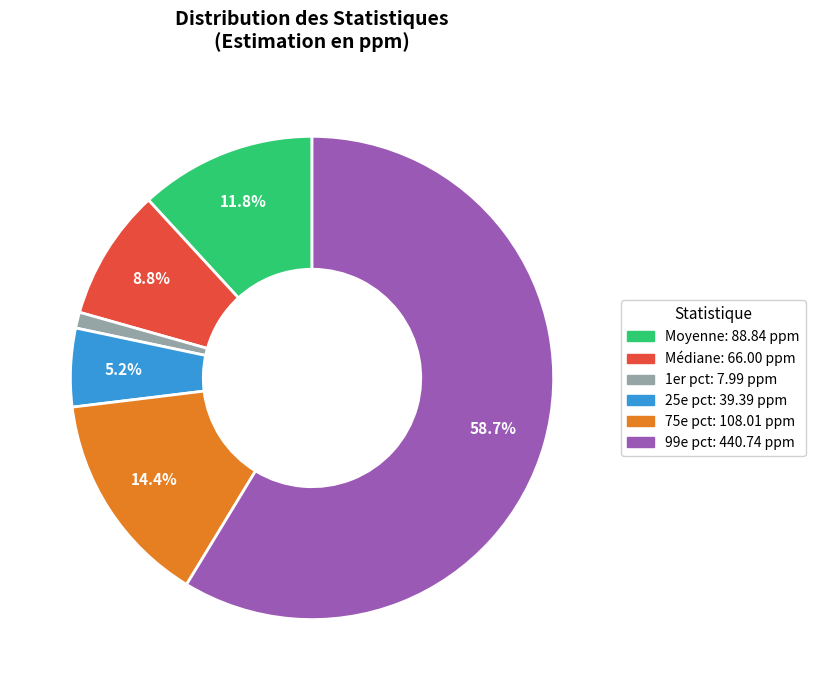

Which slice is the smallest?

1er pct